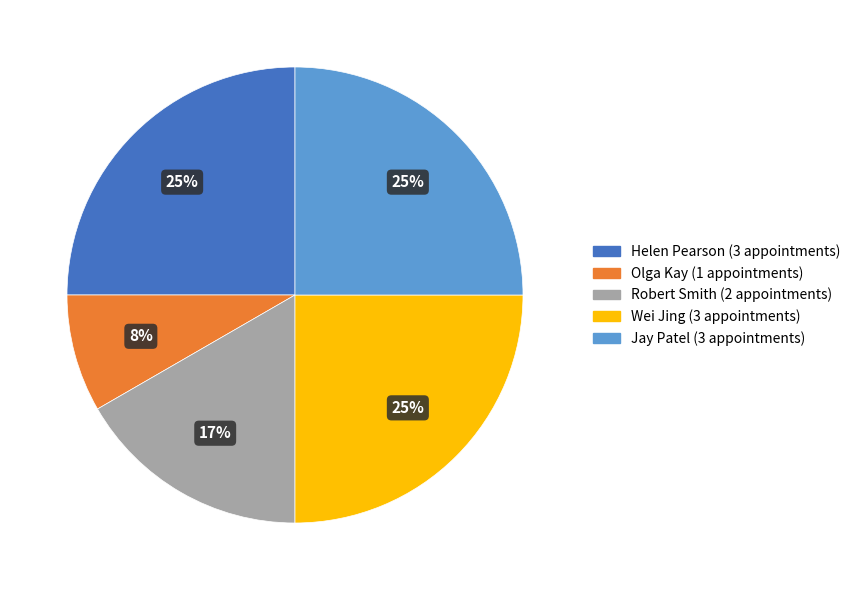

What percentage is the Jay Patel slice, to the nearest percent?

25%